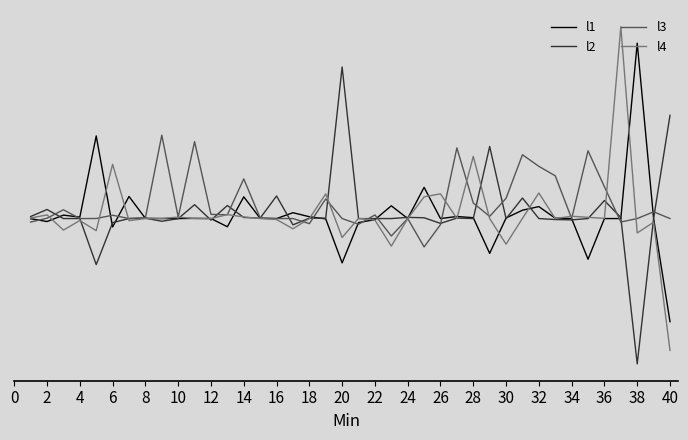

List the series in order of their peak value, highest first.

l4, l1, l2, l3